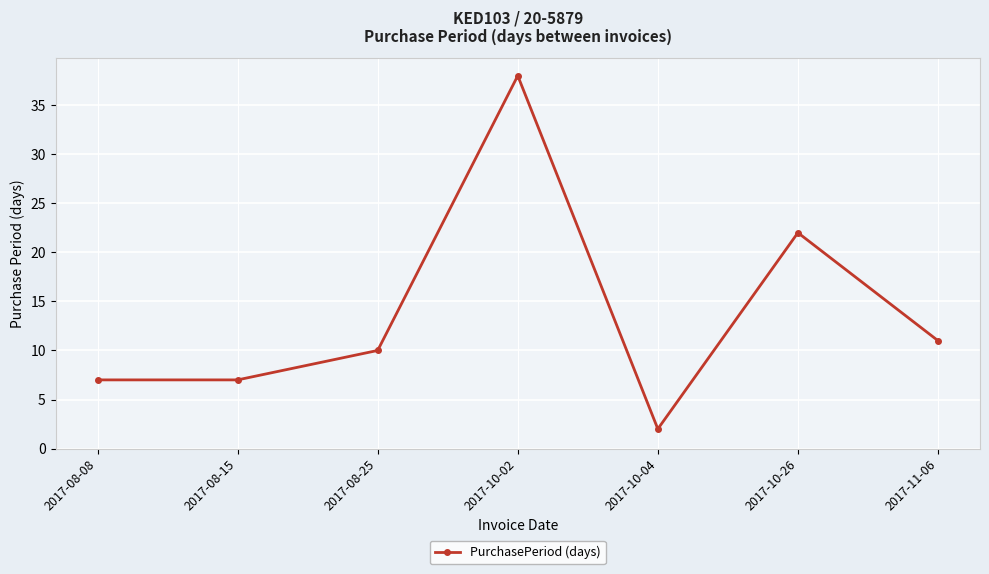

What is the minimum value shown in the chart?

2